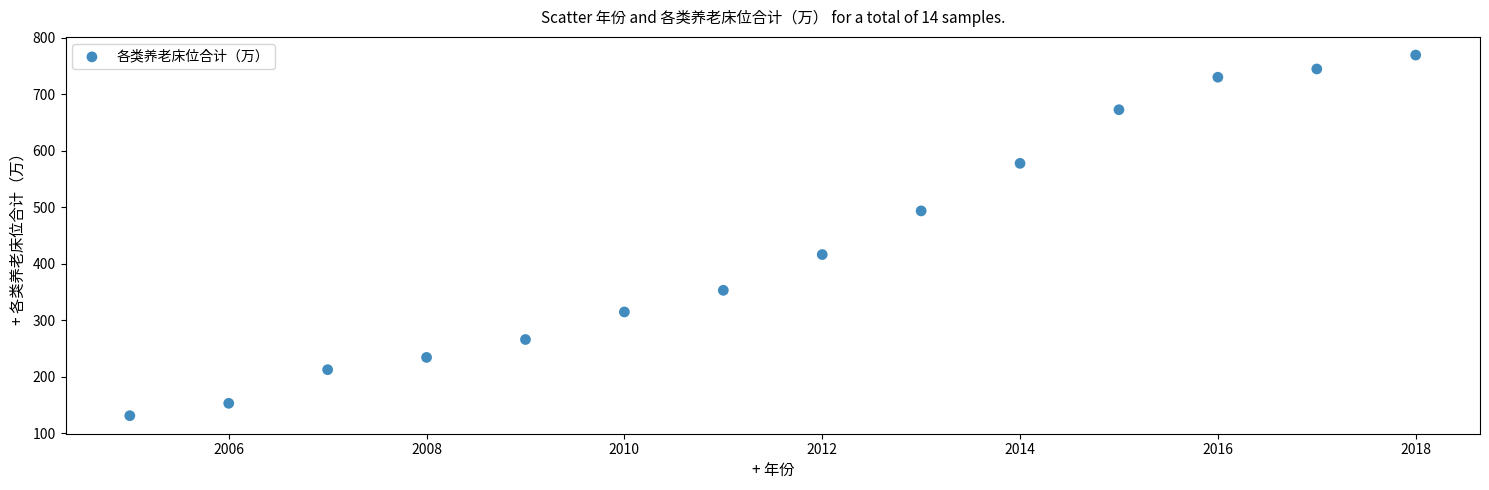

What Y value in the scatter plot is closest to 450?

416.5